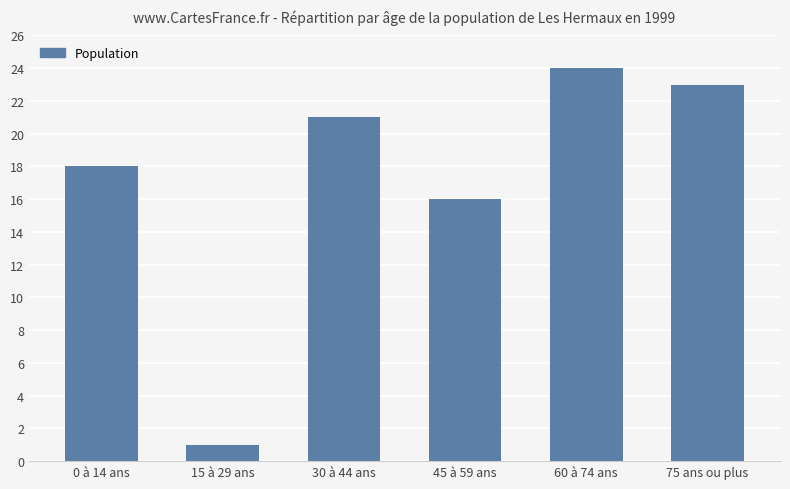

Are the bars grouped side by side (vs. stacked)?

No